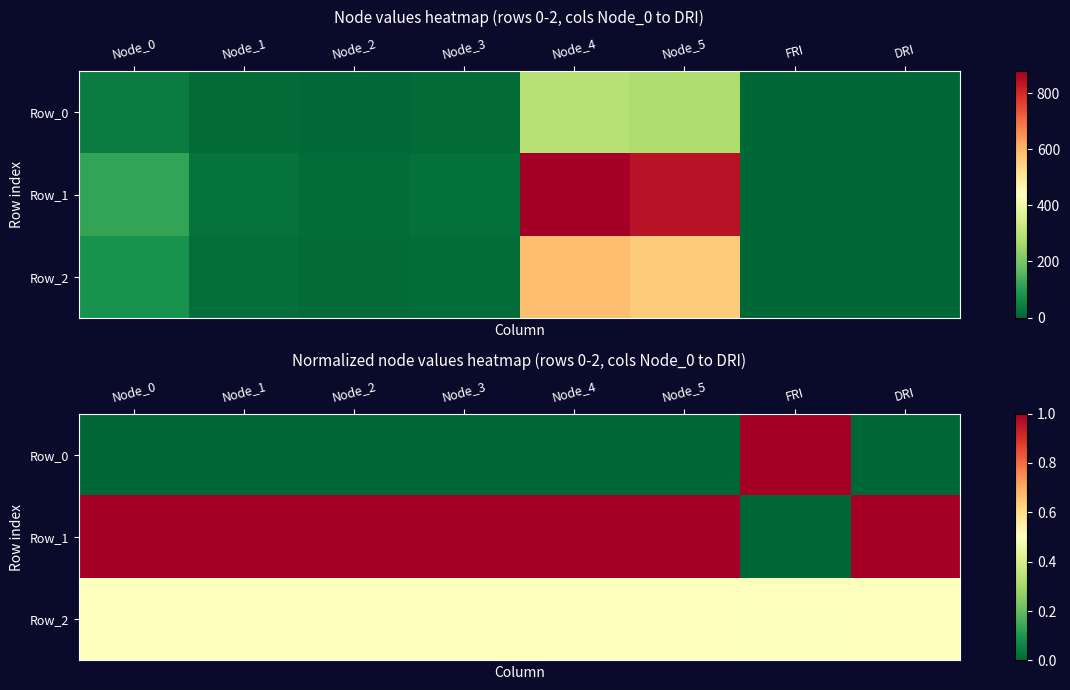

What is the difference between the highest and lowest values at Node_0?

1.0